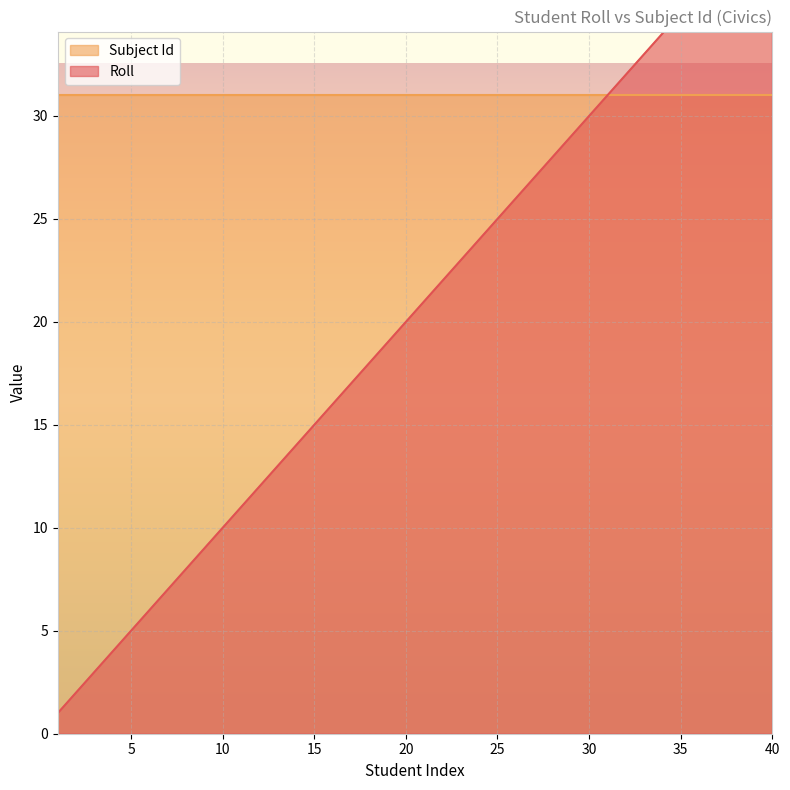

True or false: the data shows 3 at 6.

False